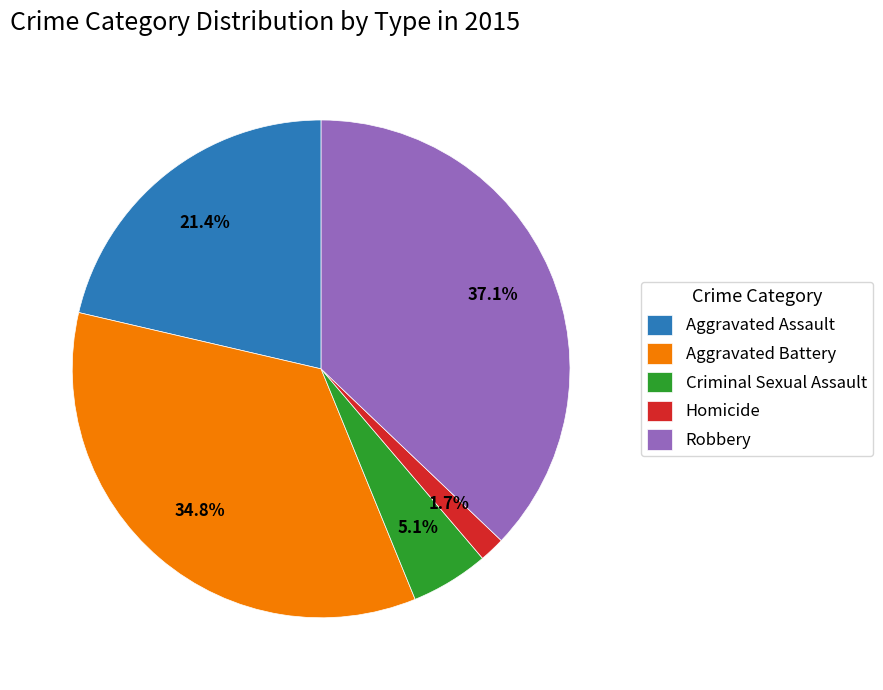

Is it true that Aggravated Battery is 40% of the pie?

False